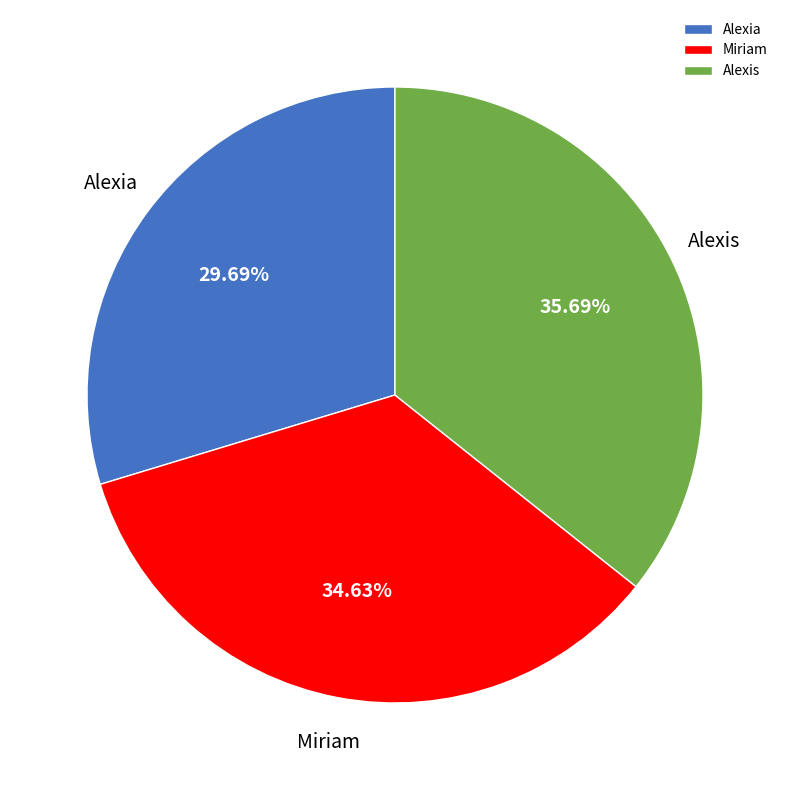

To the nearest percent, what is the difference between the largest and smallest slice percentages?

6%